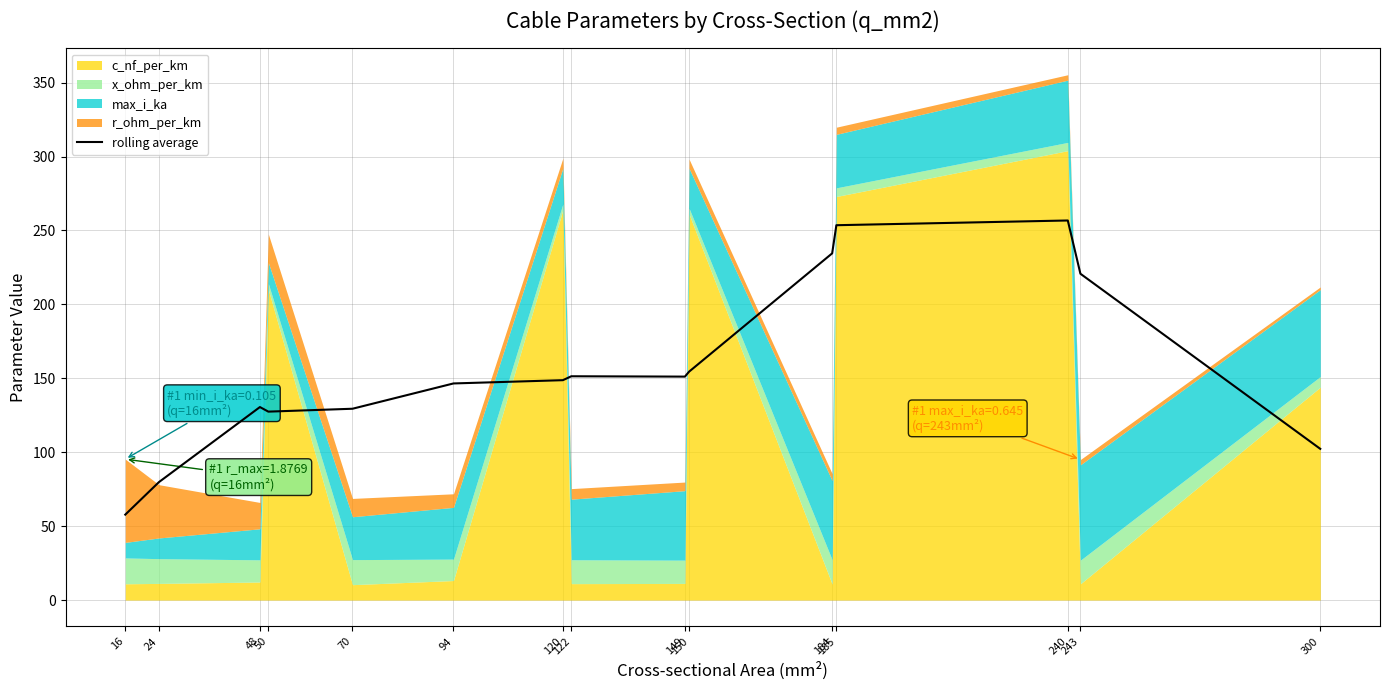

What value does the data have at 185?

253.6